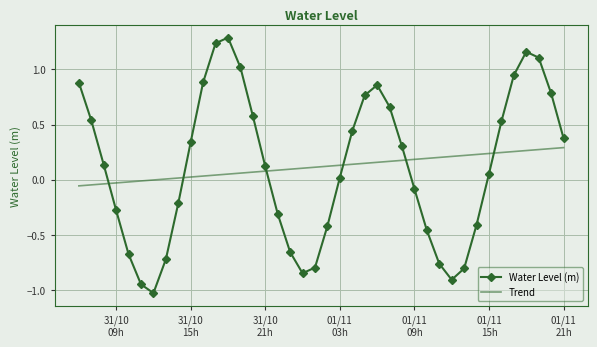

Which series has the largest range (max minus min)?

Water Level (m)